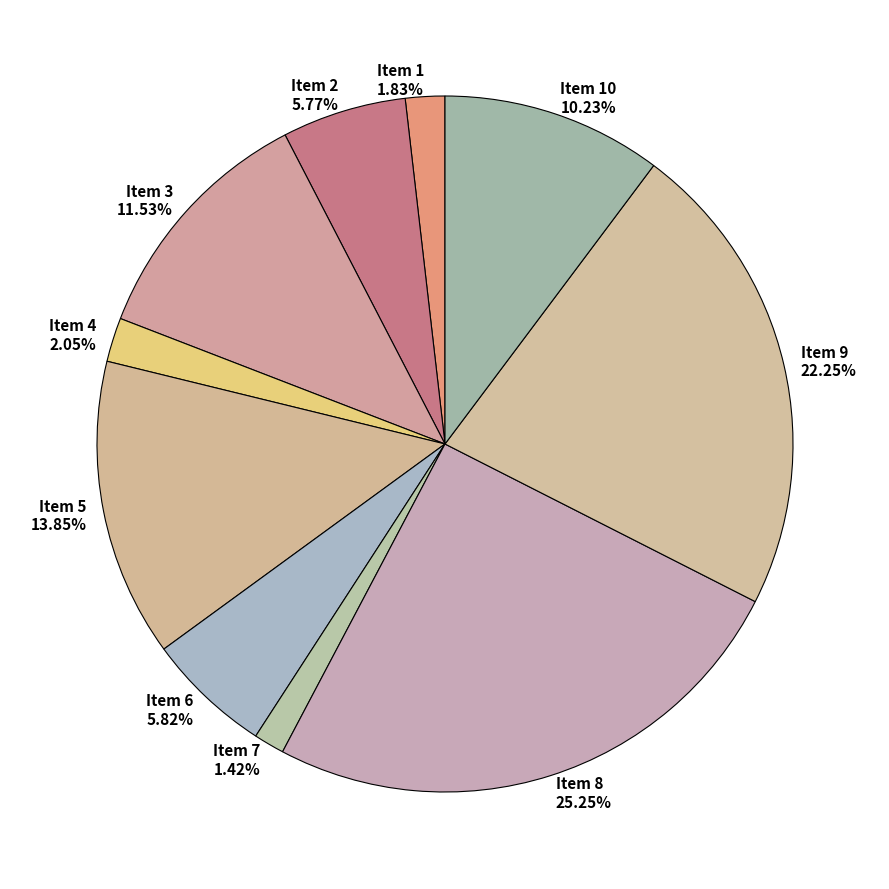

Which has a higher value, Item 2 5.77% or Item 8 25.25%?

Item 8 25.25%